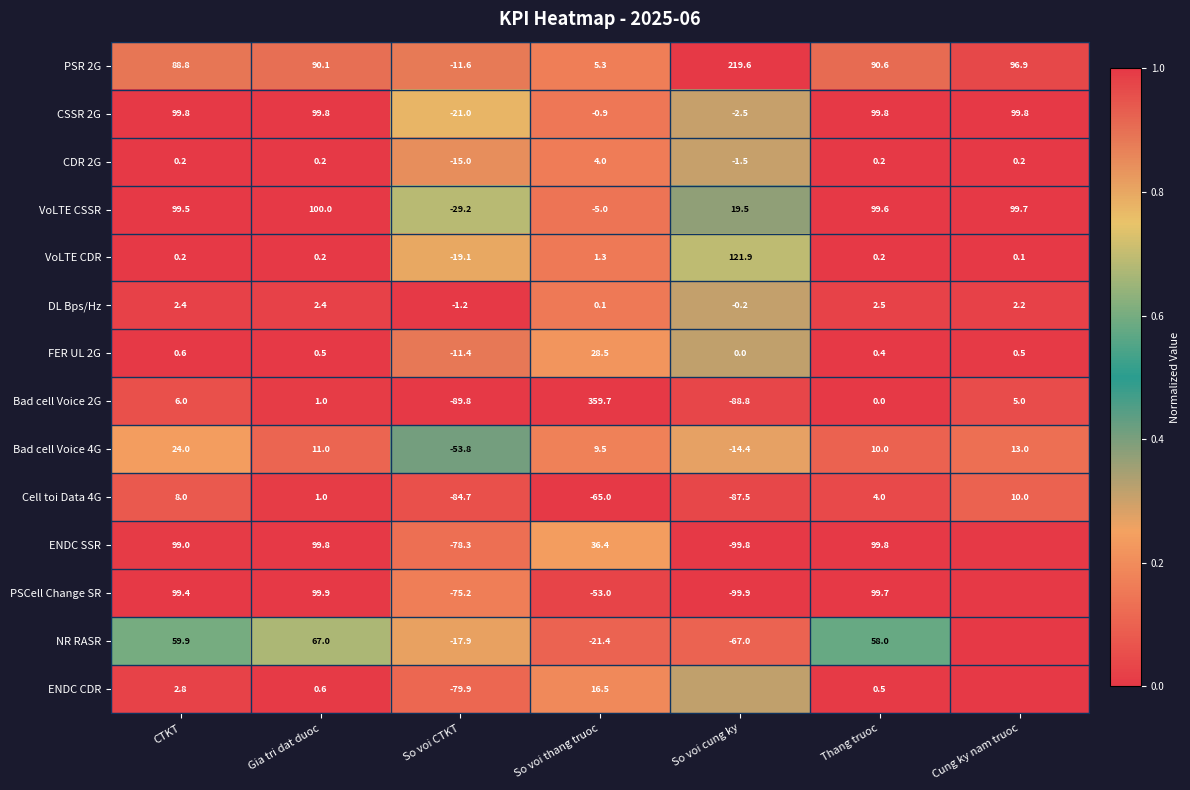

Which category has the lowest value in the CSSR 2G series?

So voi CTKT